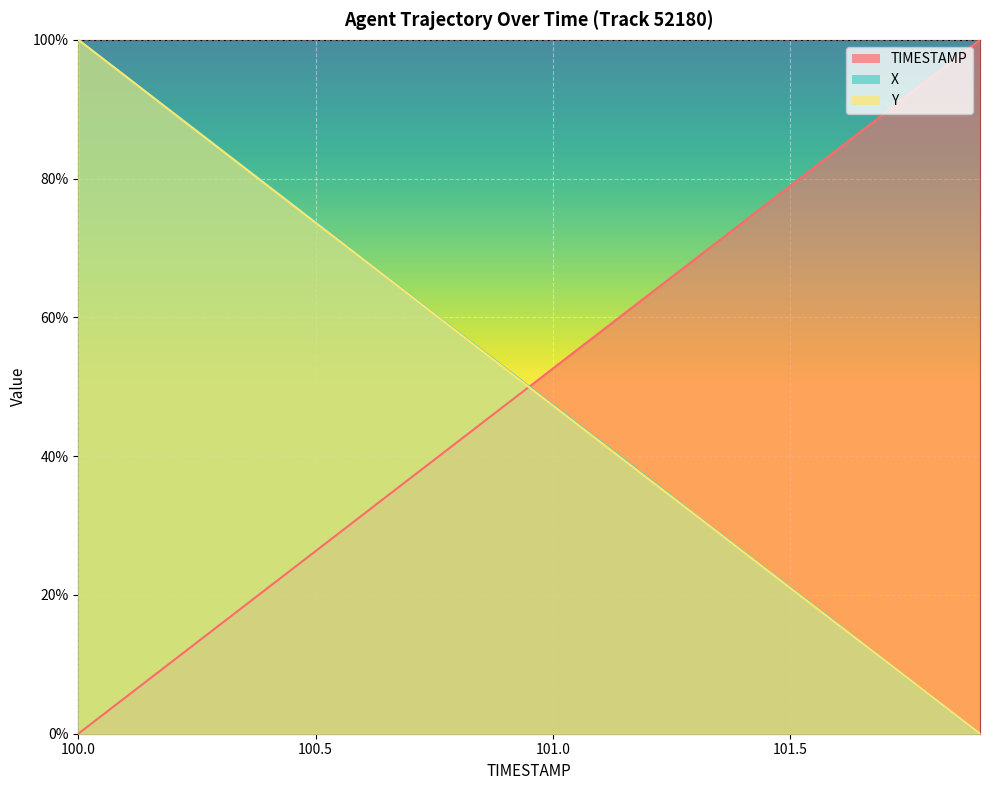

Which series has the largest total across all categories?

X